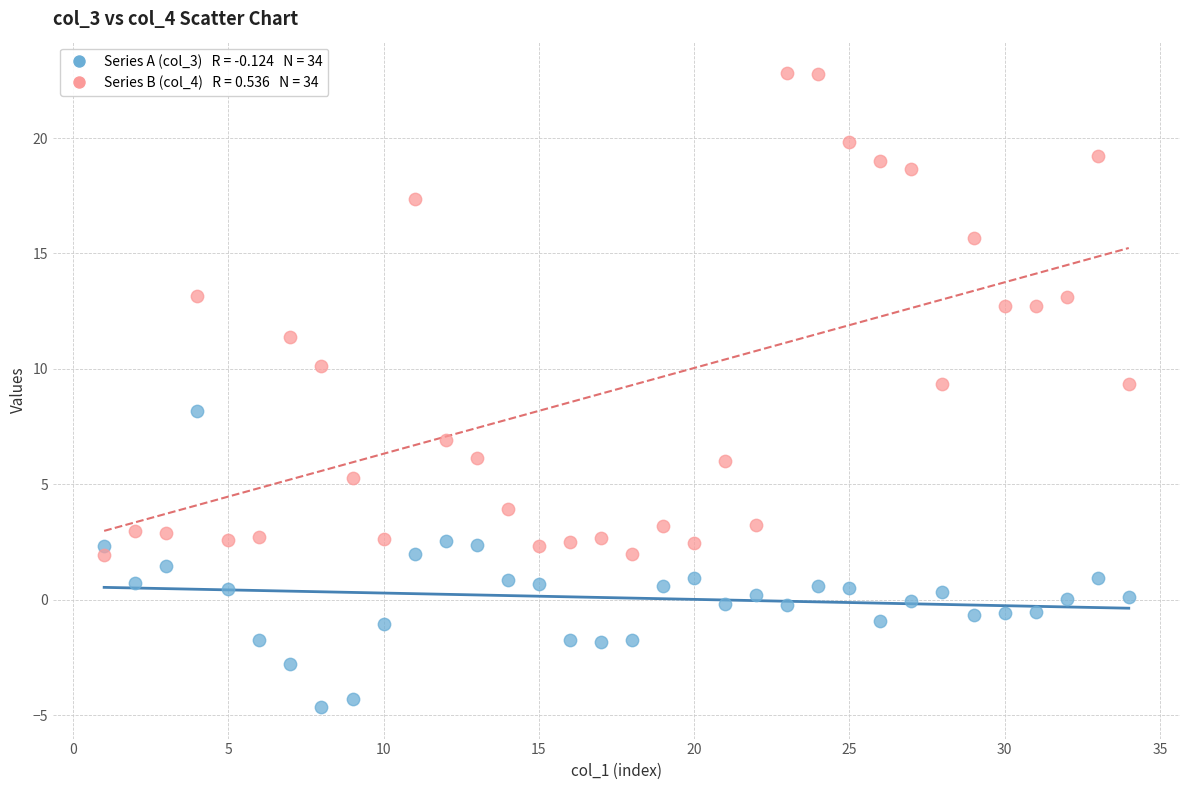

Across all data points, what is the range of Y values (max minus min)?

27.5